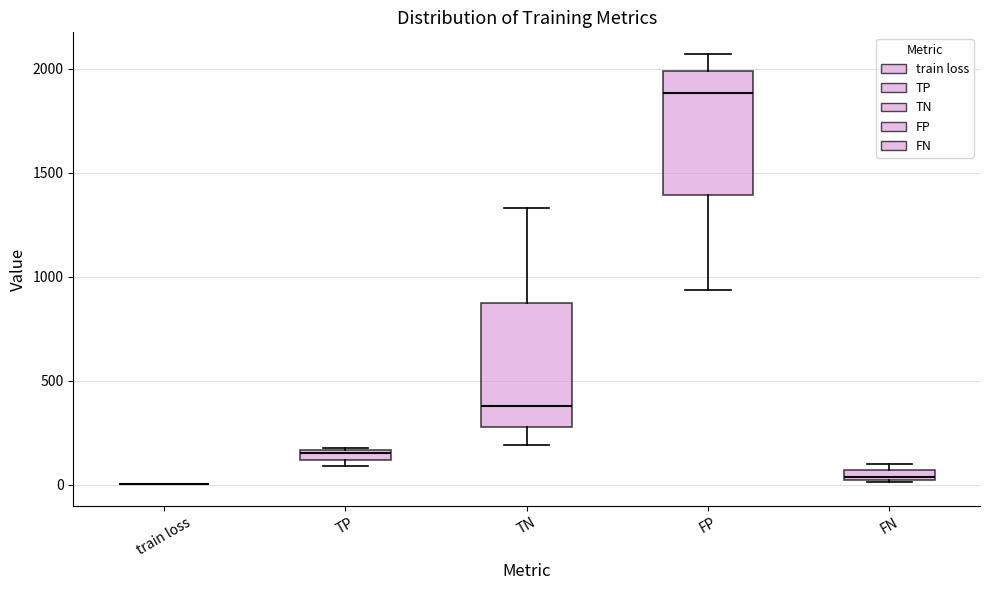

Where is the lower edge of the box for TP on the y-axis? The values are not printed on the chart, so give them approximately, as read against the axis.

100